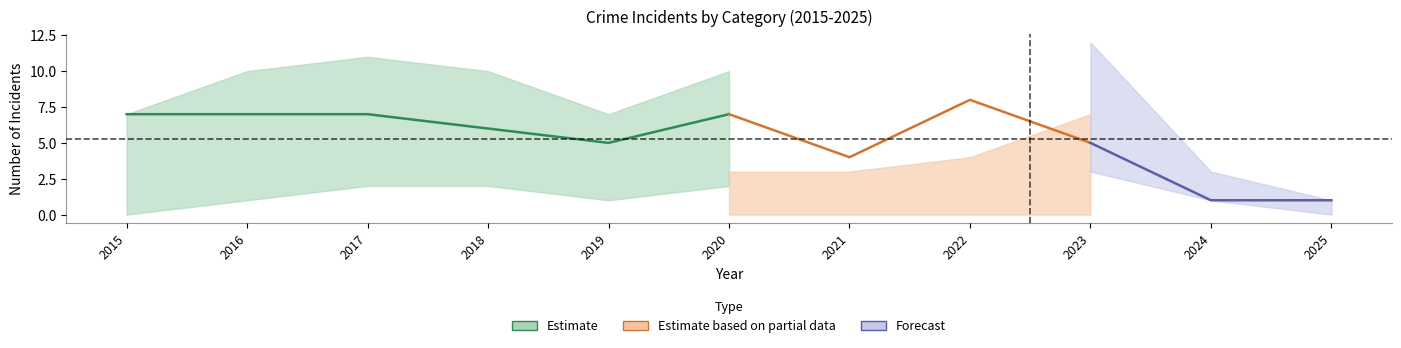

True or false: Aggravated Assault has more than 1 interior local peaks.

True